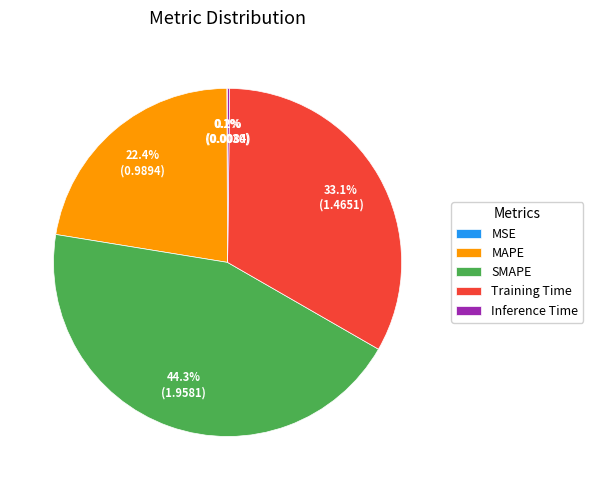

Which category has the biggest portion of the pie?

SMAPE